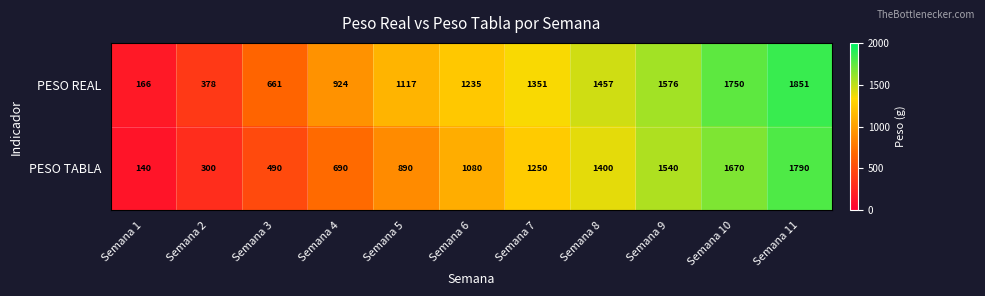

What is the sum of the PESO REAL values at Semana 10 and Semana 8?

3207